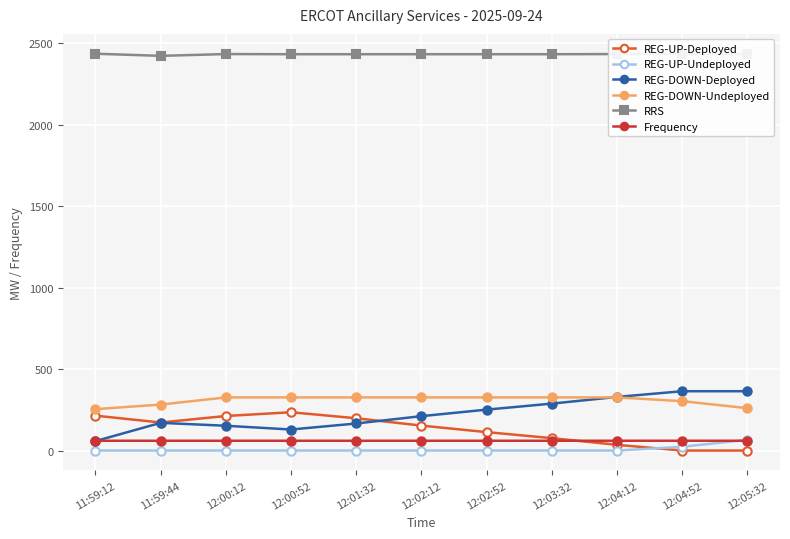

What is the lowest value of the REG-DOWN-Undeployed series?

254.0